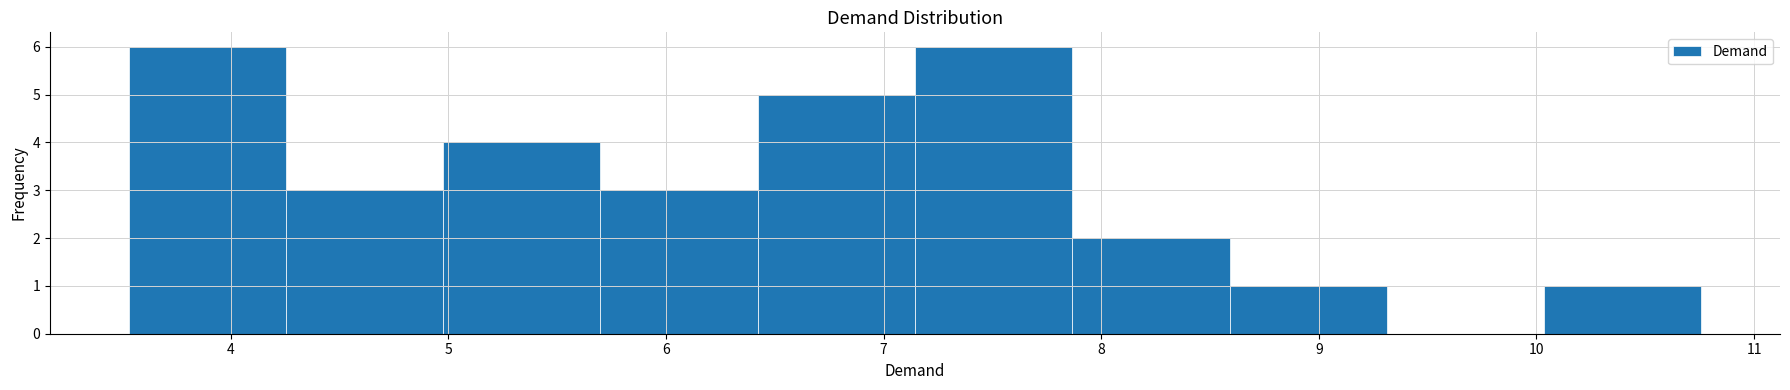

Reading left to right, transcribe this chart: for each bar, give the range it covers on the x-axis and its height. Neither the bar edges nor the heights are printed on the chart, so give them approximately, as read against the axes.

3.5 to 4.3: 6
4.3 to 5.0: 3
5.0 to 5.7: 4
5.7 to 6.4: 3
6.4 to 7.1: 5
7.1 to 7.9: 6
7.9 to 8.6: 2
8.6 to 9.3: 1
9.3 to 10.0: 0
10.0 to 10.8: 1